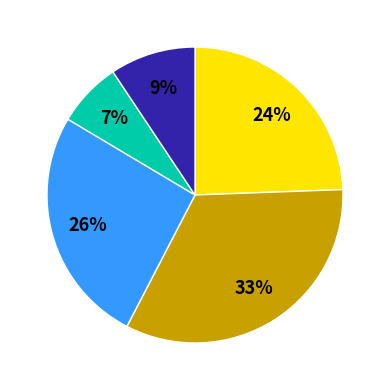

Is there a majority slice in this chart?

No